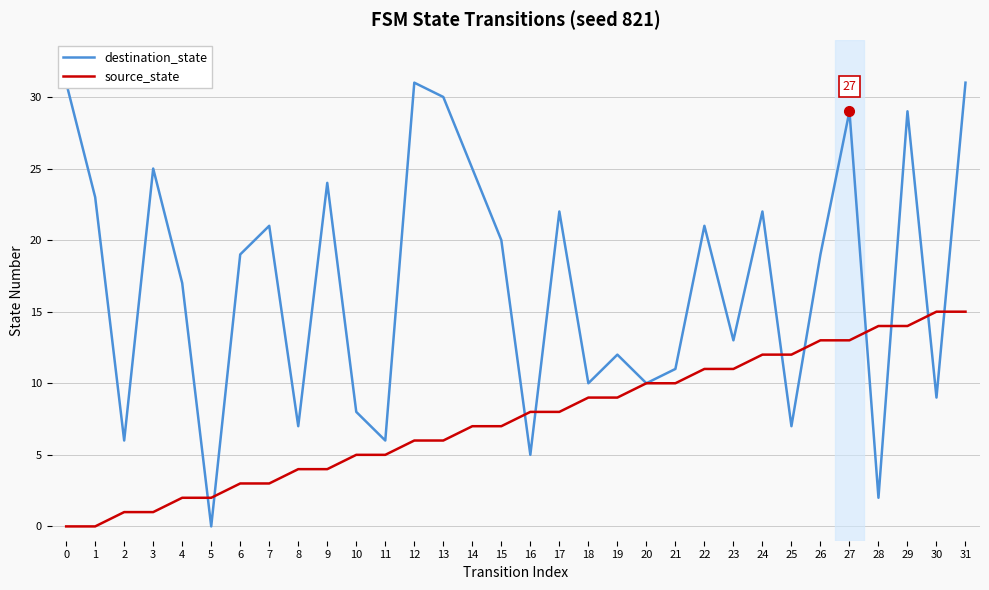

Which series has the widest spread of values?

destination_state